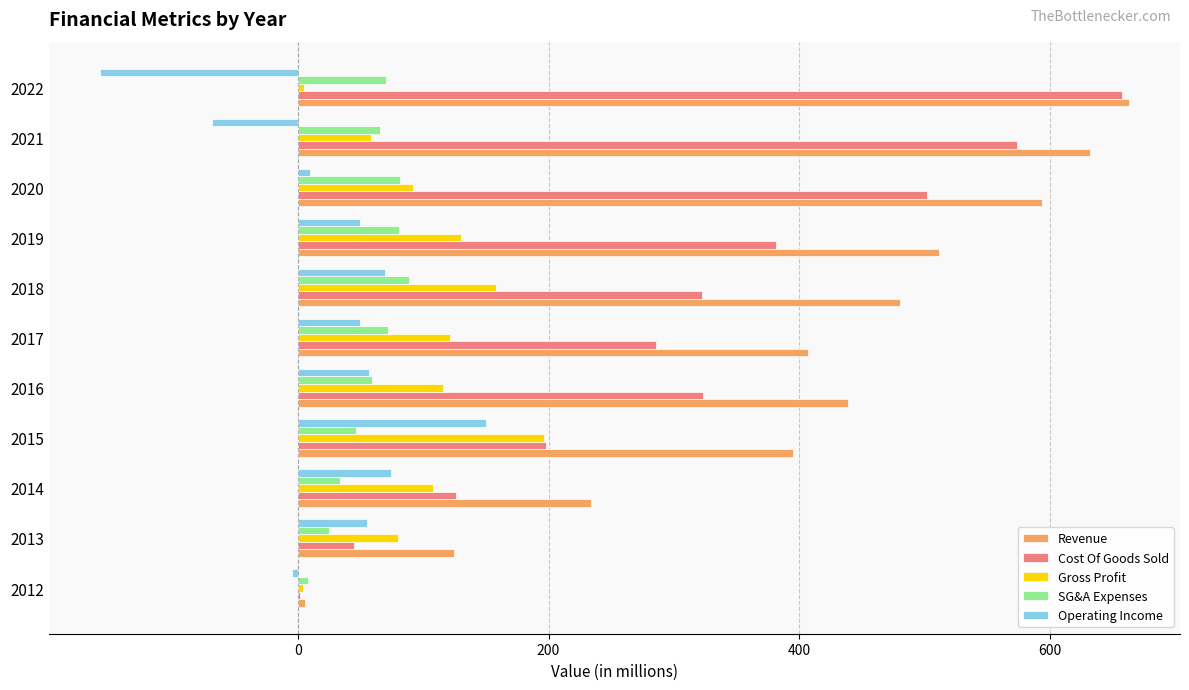

Count the number of categories in the chart.

11